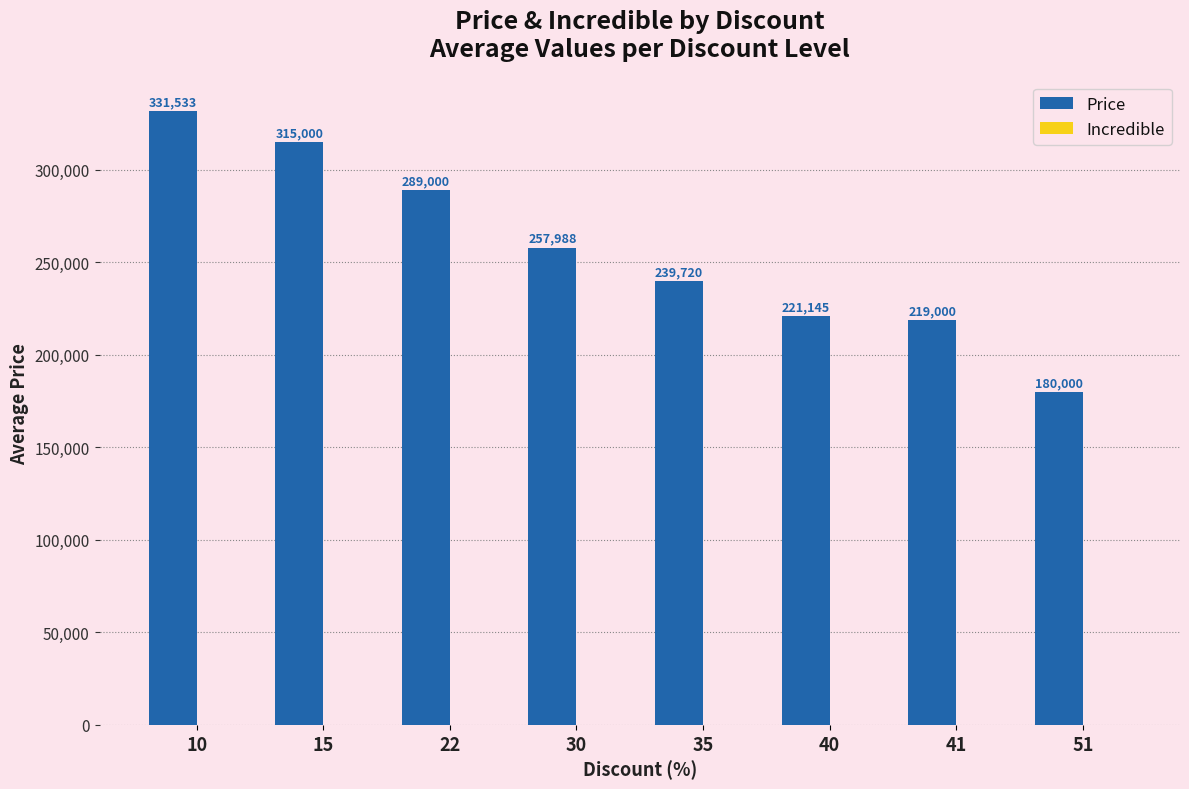

Reading left to right, transcribe all the data shown in this chart.

10=331533	15=315000	22=289000	30=257988	35=239720	40=221145	41=219000	51=180000